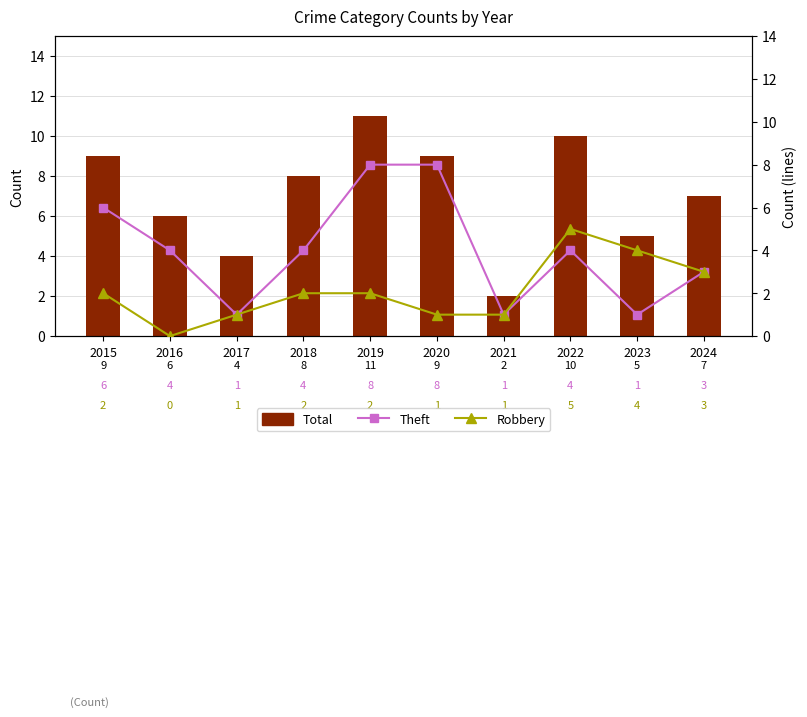

Count the Robbery values in the range 1 to 3.

7